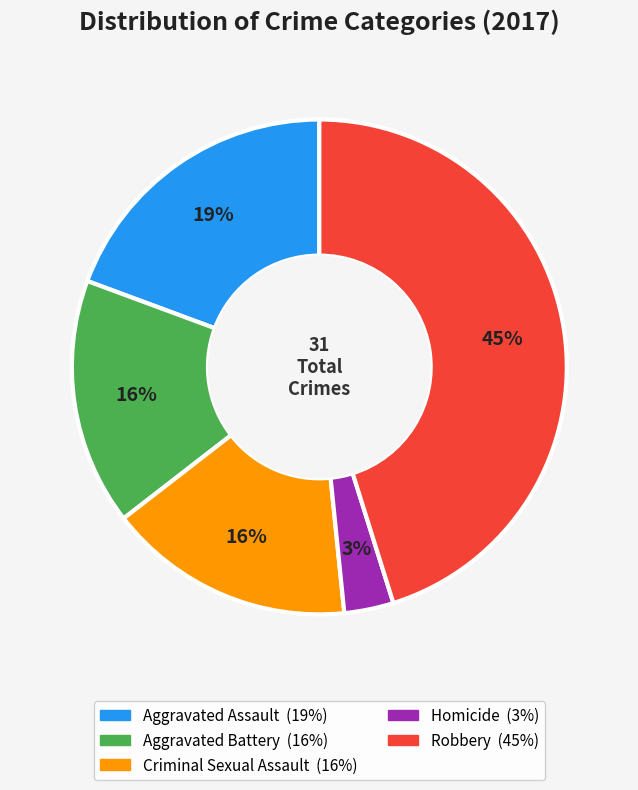

How many slices are in this pie chart?

5